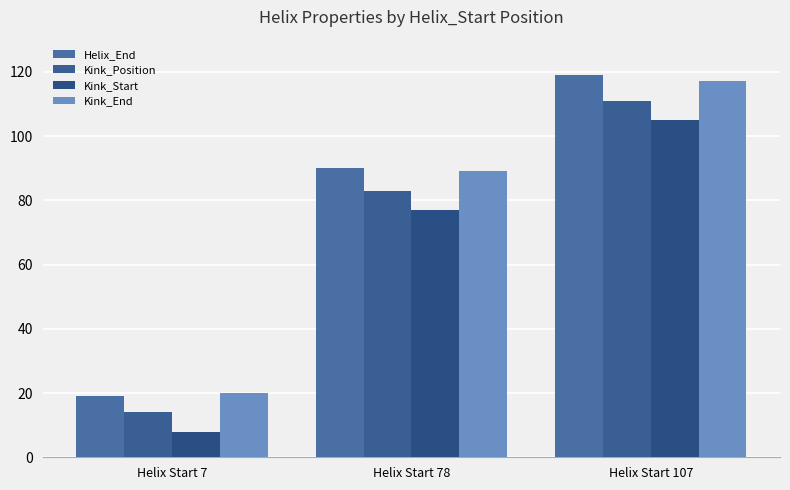

Reading right to left, what are all the values shown in this chart?

Helix_End: Helix Start 107=119	Helix Start 78=90	Helix Start 7=19
Kink_Position: Helix Start 107=111	Helix Start 78=83	Helix Start 7=14
Kink_Start: Helix Start 107=105	Helix Start 78=77	Helix Start 7=8
Kink_End: Helix Start 107=117	Helix Start 78=89	Helix Start 7=20